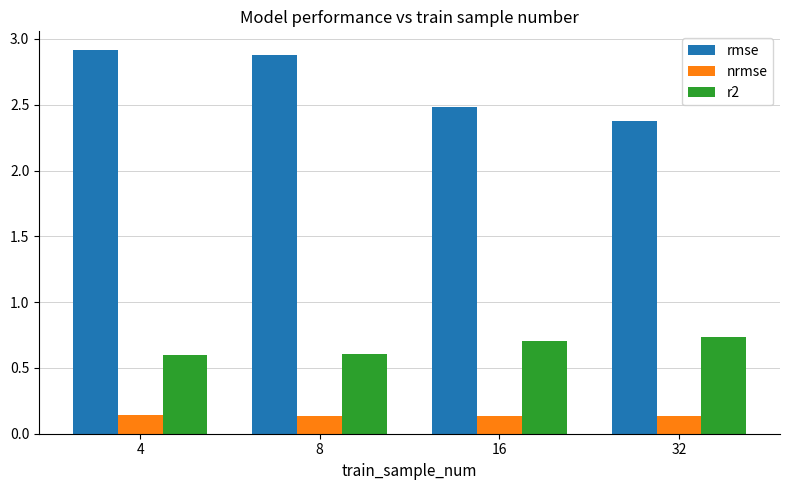

At how many categories does at least one series exceed 1?

4